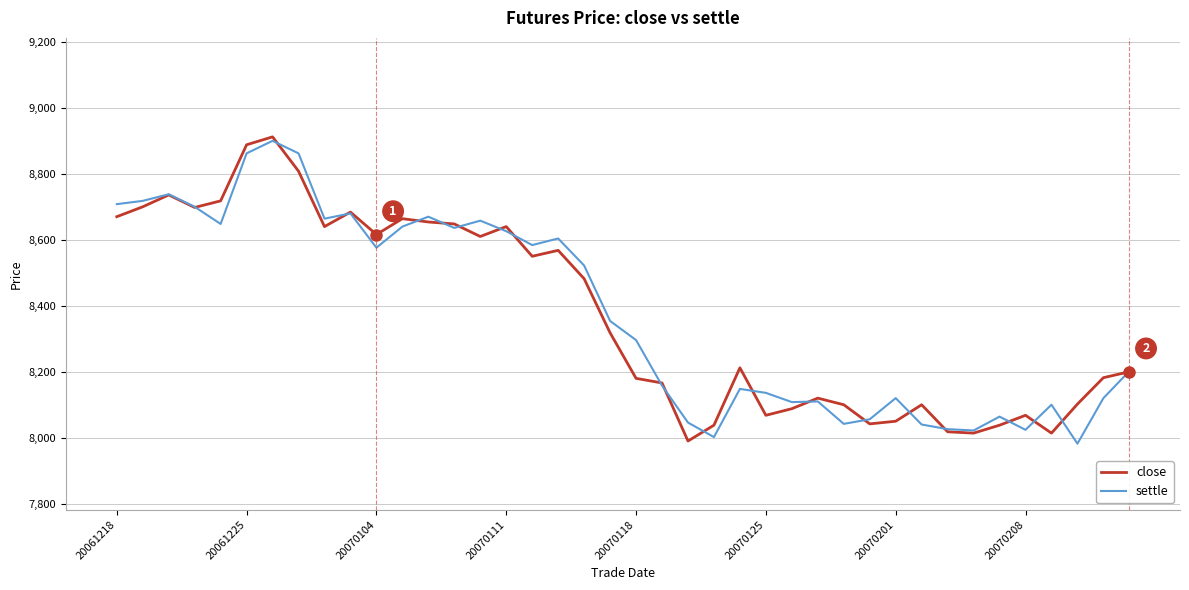

What is the minimum value for settle?

7982